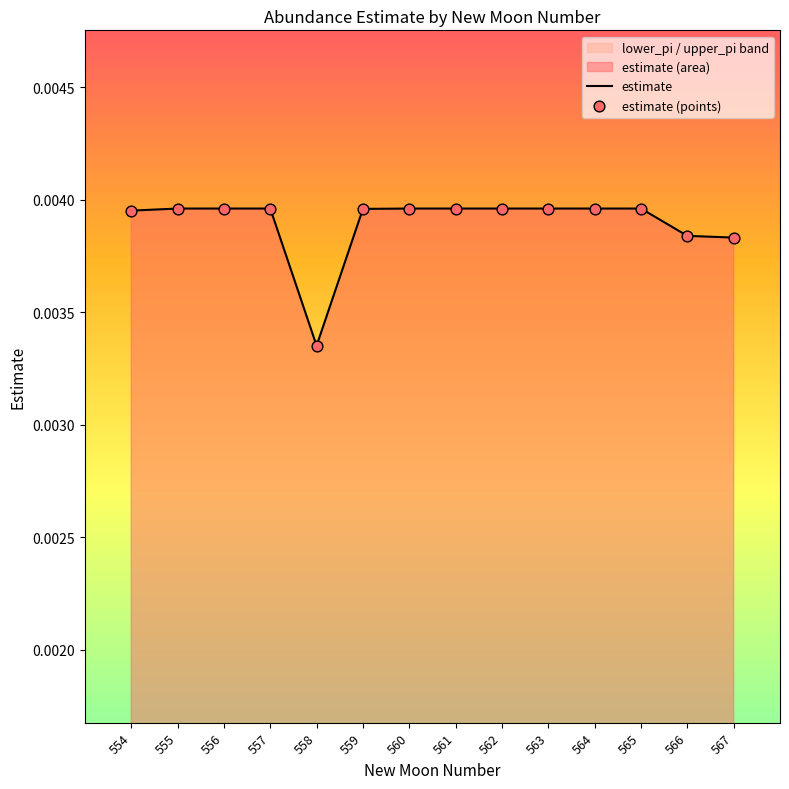

Which series contains the lowest Y value?

estimate